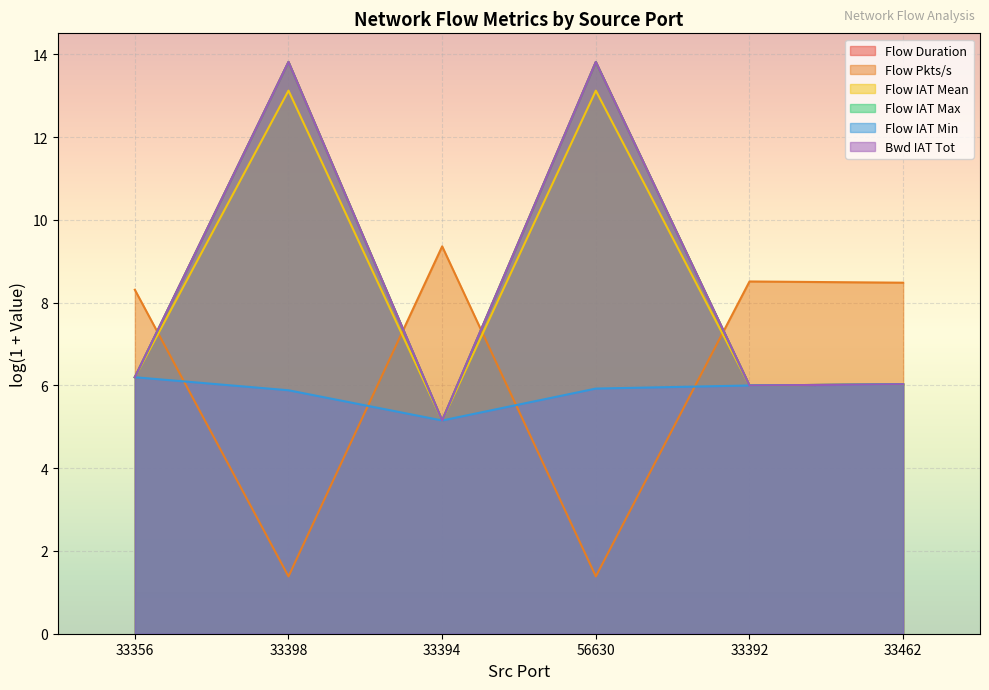

How many categories are shown in the chart?

6